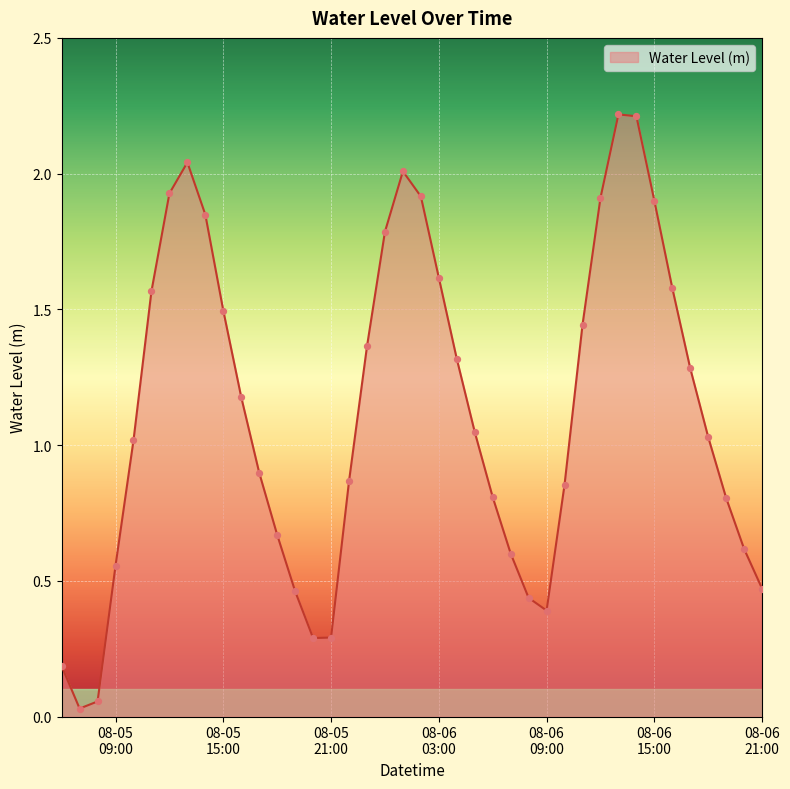

What is the maximum value shown in the chart?

2.2